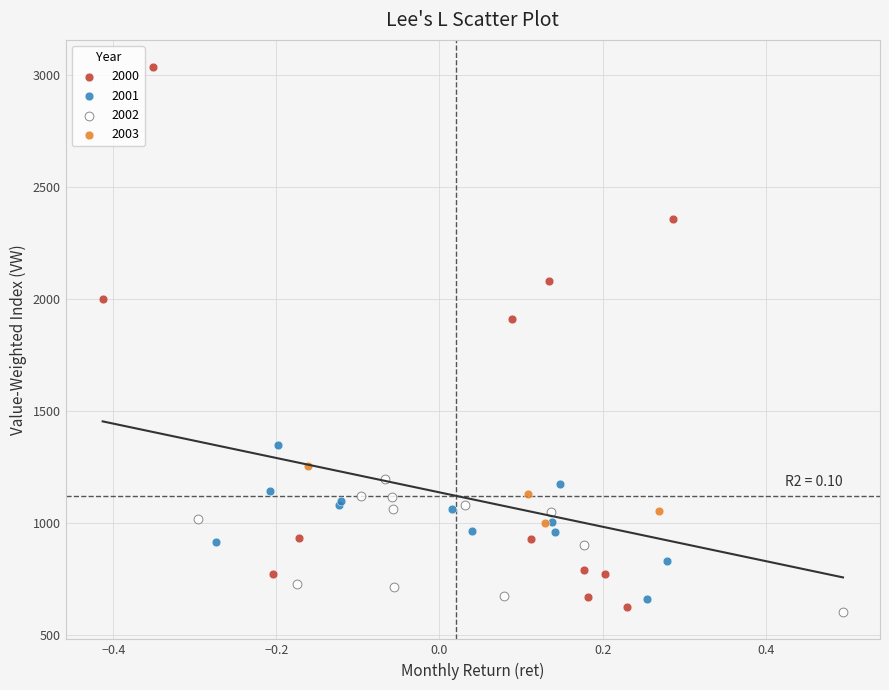

Which series has the widest spread of Y values?

2000